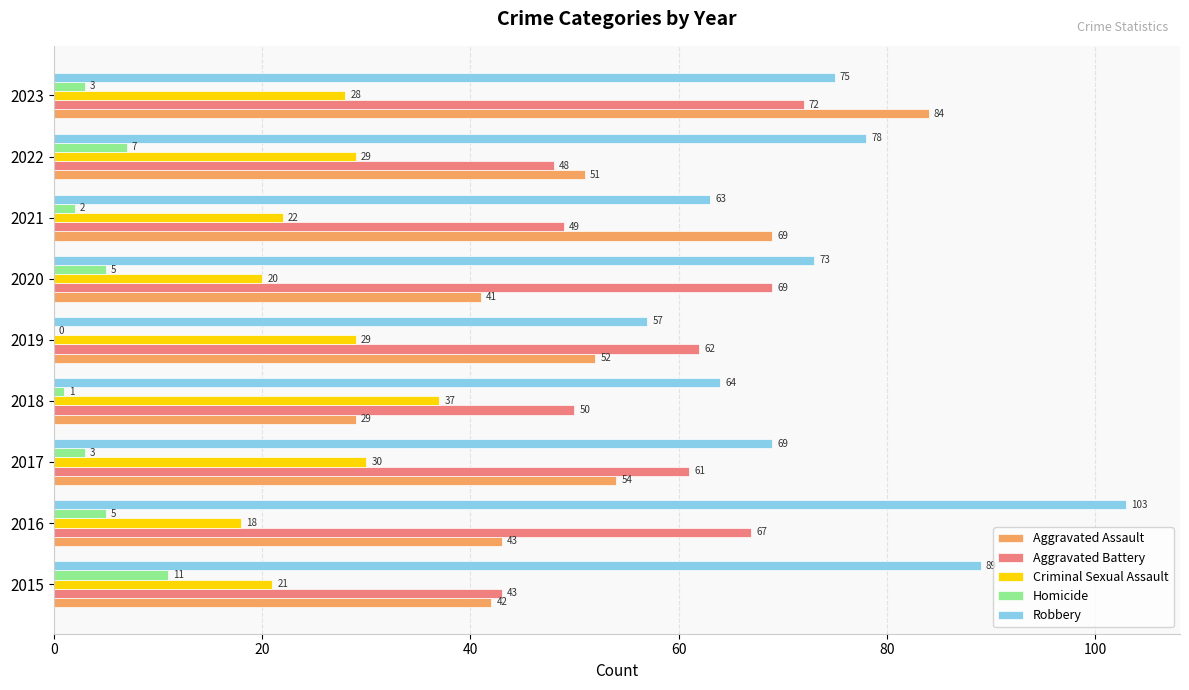

True or false: Robbery has a value of 45 at 2017.

False